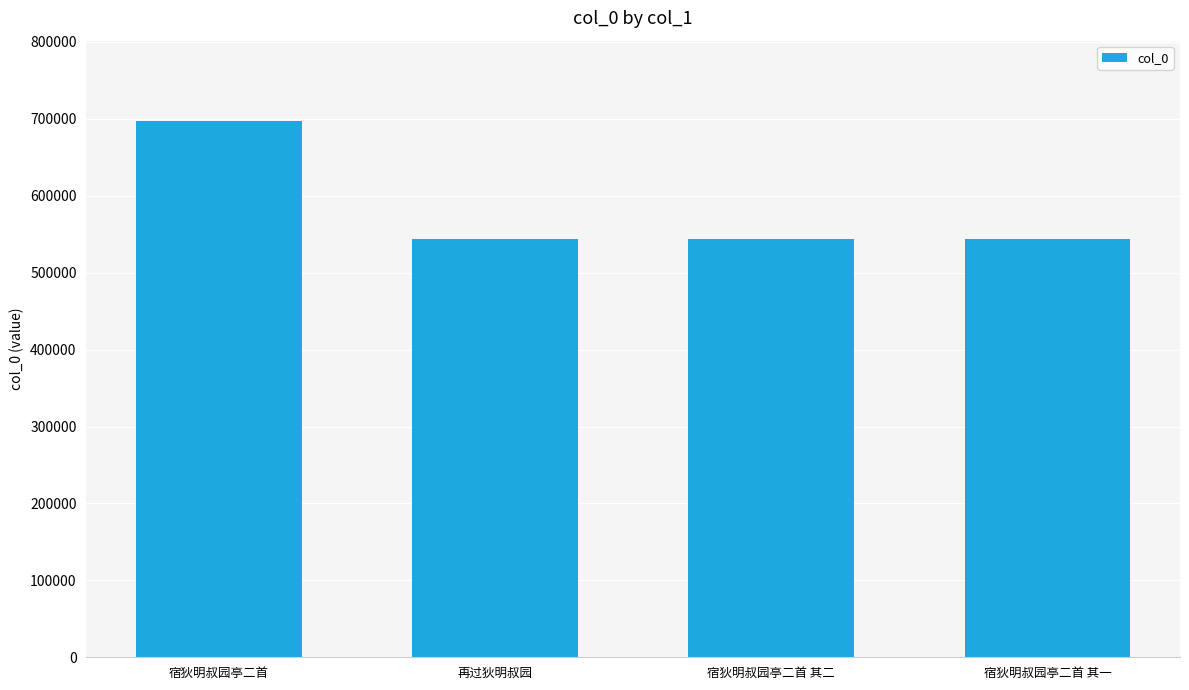

Are the bars horizontal?

No